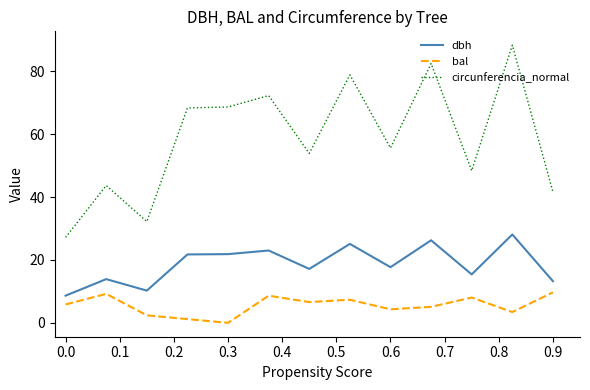

Which series has the widest spread of values?

circunferencia_normal